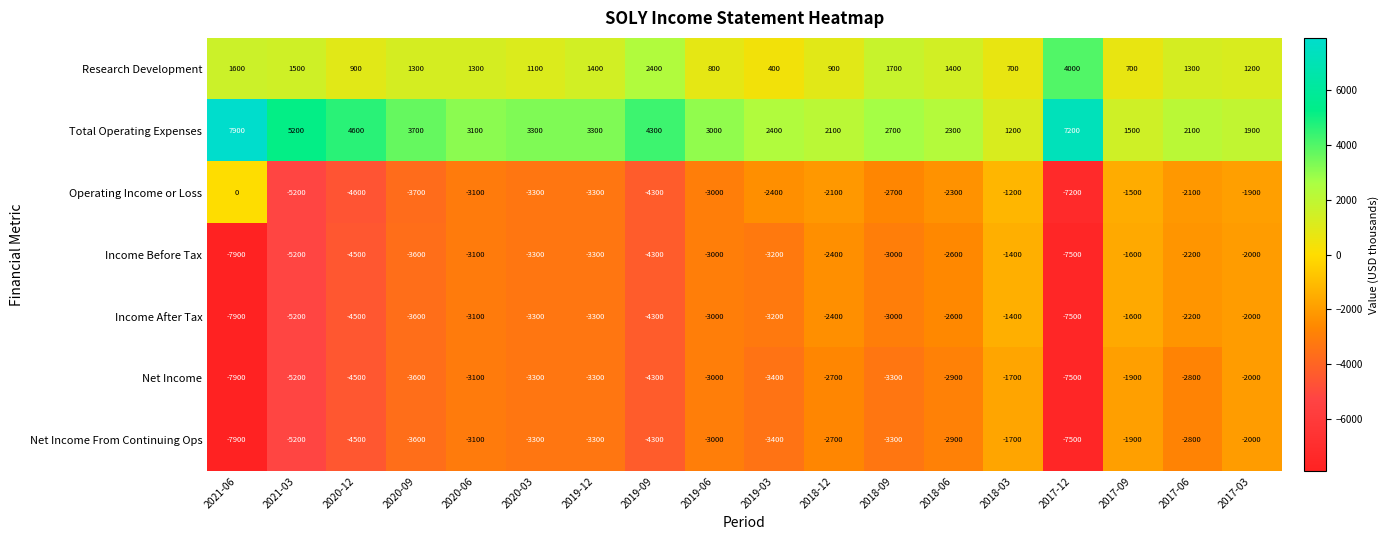

Which category has the highest value across all series?

2021-06